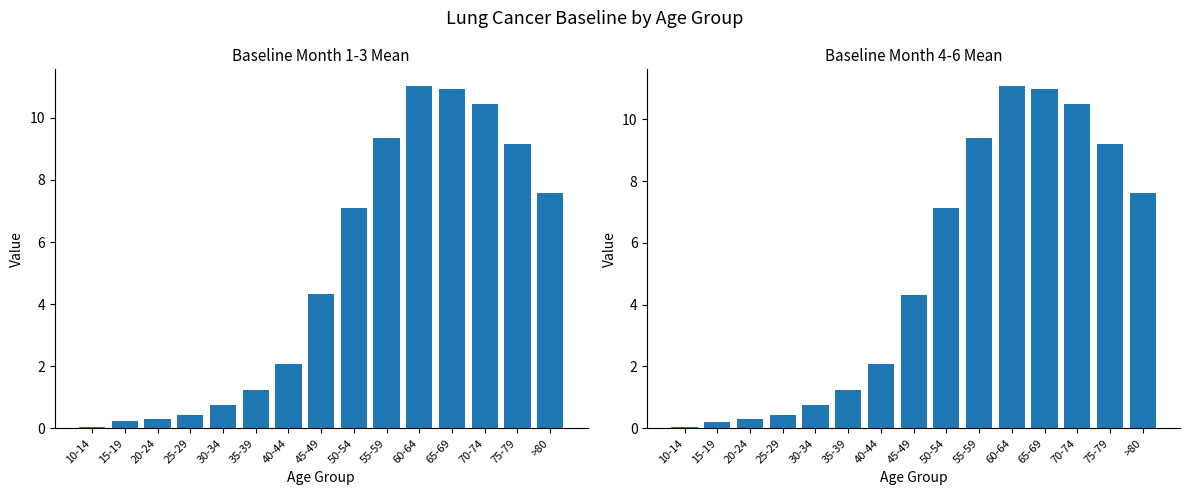

Reading left to right, list all the values displayed in this chart.

month_1_3_mean: 10-14=0.1	15-19=0.2	20-24=0.3	25-29=0.4	30-34=0.8	35-39=1.2	40-44=2.1	45-49=4.3	50-54=7.1	55-59=9.3	60-64=11.0	65-69=10.9	70-74=10.4	75-79=9.2	>80=7.6
month_4_6_mean: 10-14=0.1	15-19=0.2	20-24=0.3	25-29=0.4	30-34=0.8	35-39=1.2	40-44=2.1	45-49=4.3	50-54=7.1	55-59=9.4	60-64=11.1	65-69=11.0	70-74=10.5	75-79=9.2	>80=7.6